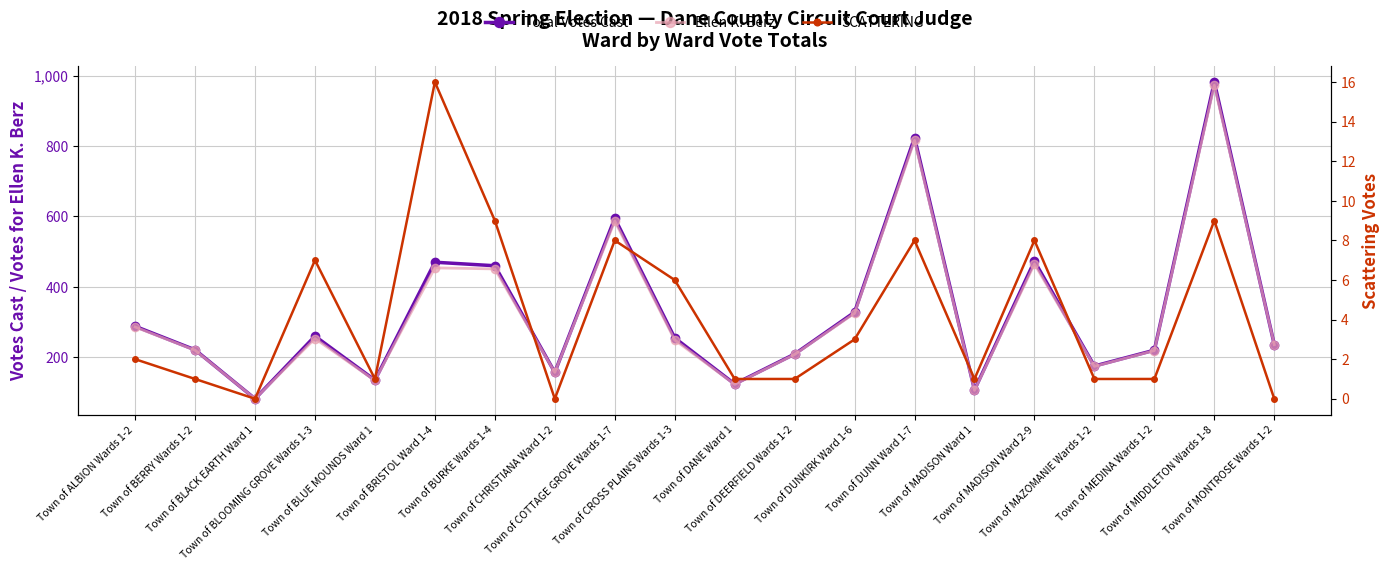

What is the highest value of the Total Votes Cast series?

982